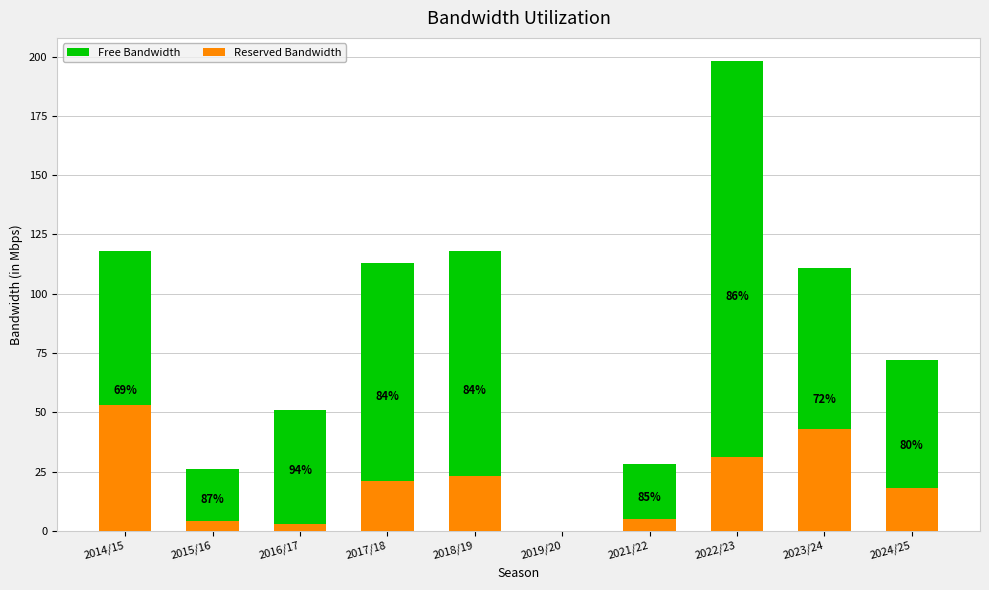

Reading left to right, what are all the values shown in this chart?

Free Bandwidth: 118	26	51	113	118	0	28	198	111	72
Reserved Bandwidth: 53	4	3	21	23	0	5	31	43	18